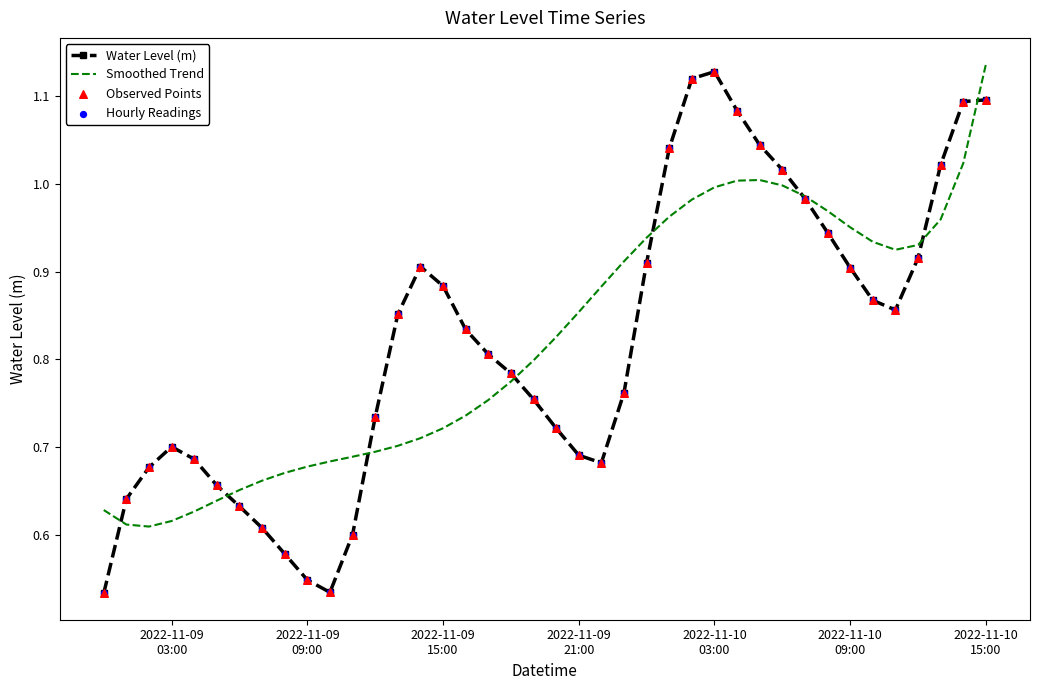

Which series has the widest spread of values?

Water Level (m)